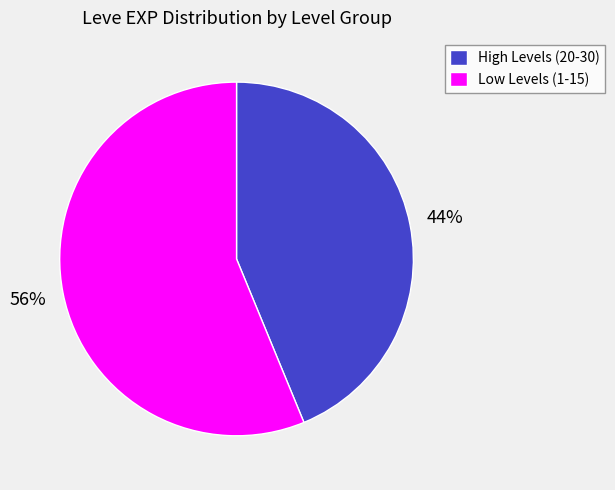

Does any single category account for the majority?

Yes